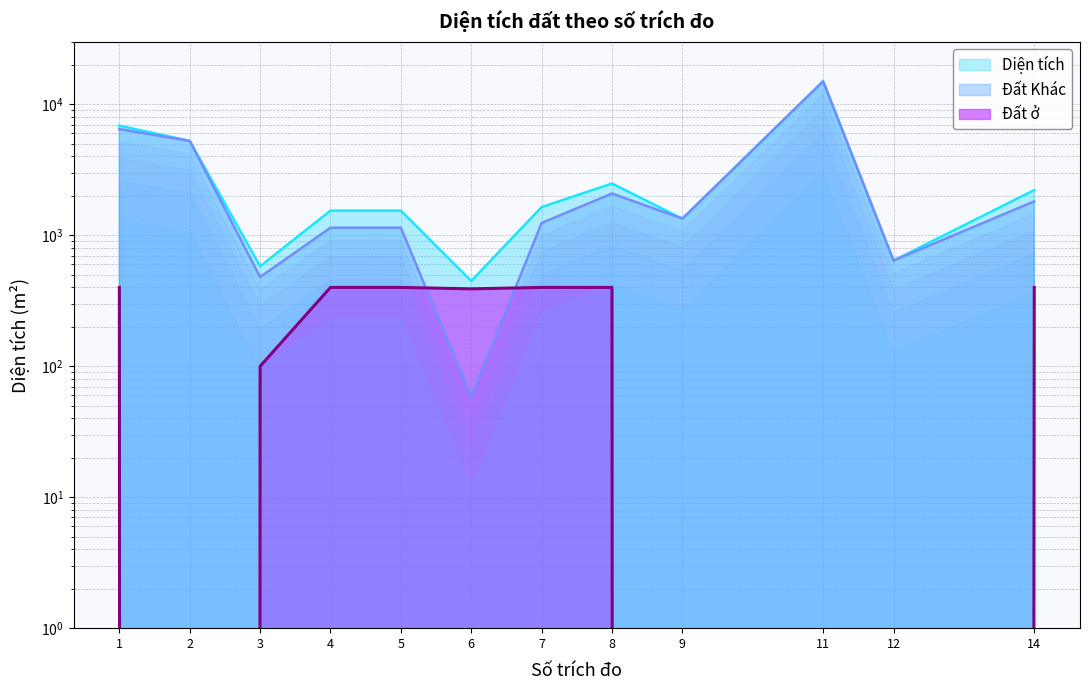

How many categories are shown in the chart?

12